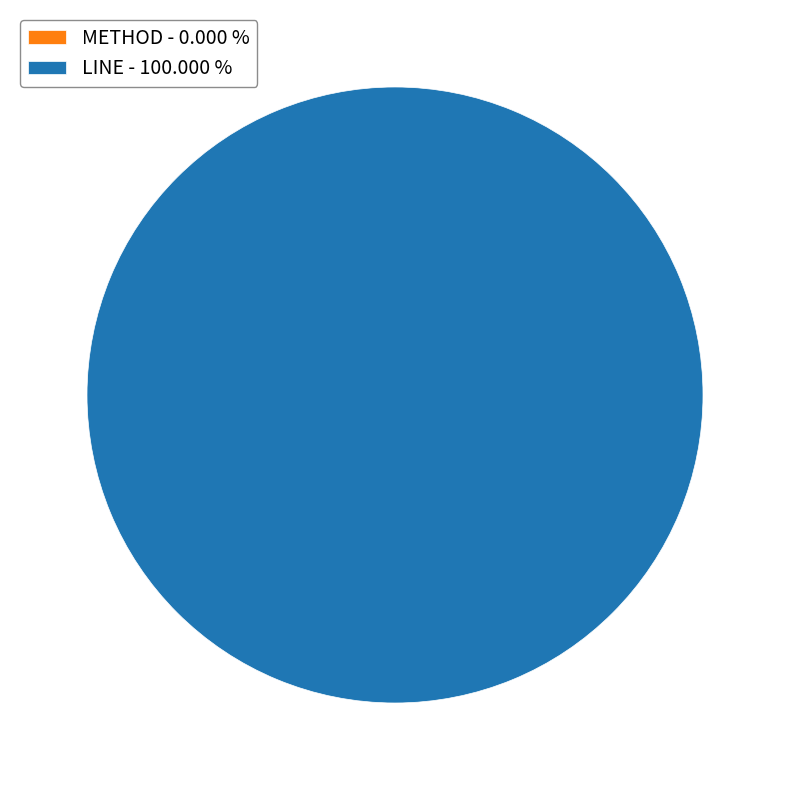

Rank the categories by value from lowest to highest.

METHOD, LINE